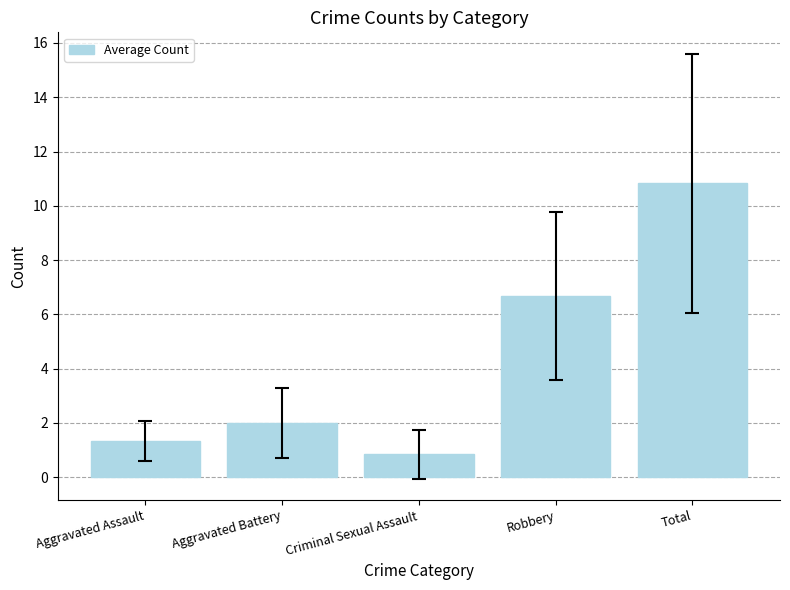

Where is the data nearest to the value 5?

Robbery